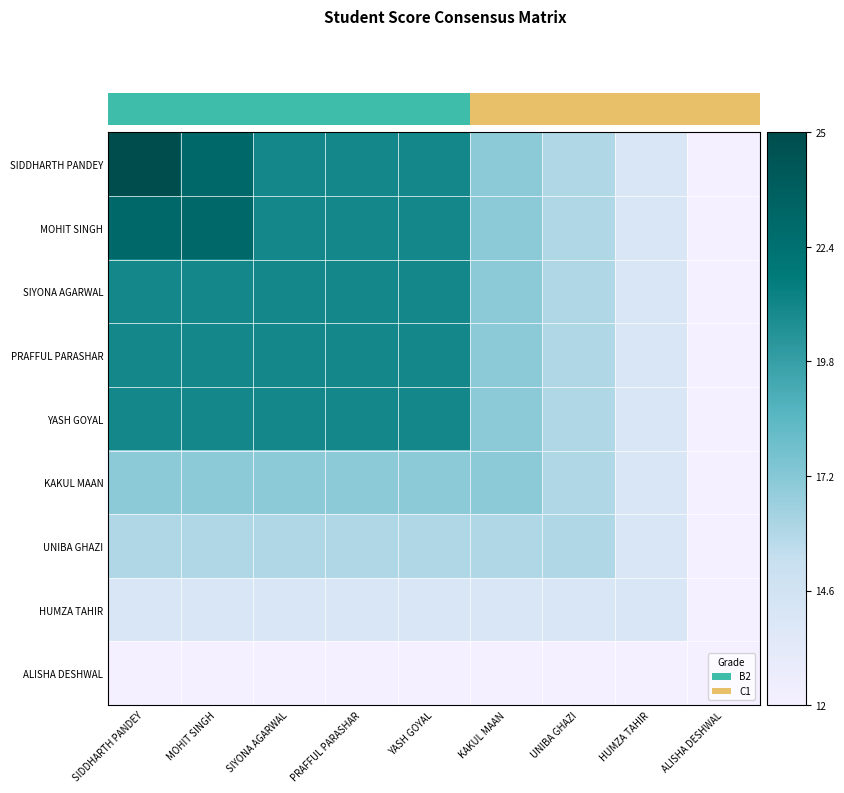

Which series has the largest total across all categories?

SIDDHARTH PANDEY